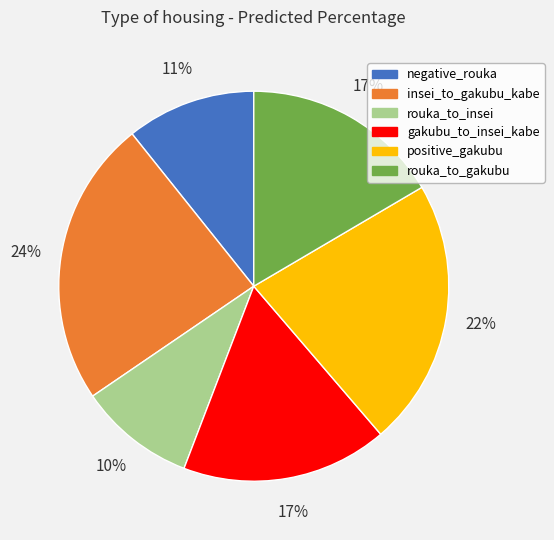

To the nearest percent, what is the difference between the largest and smallest slice percentages?

14%